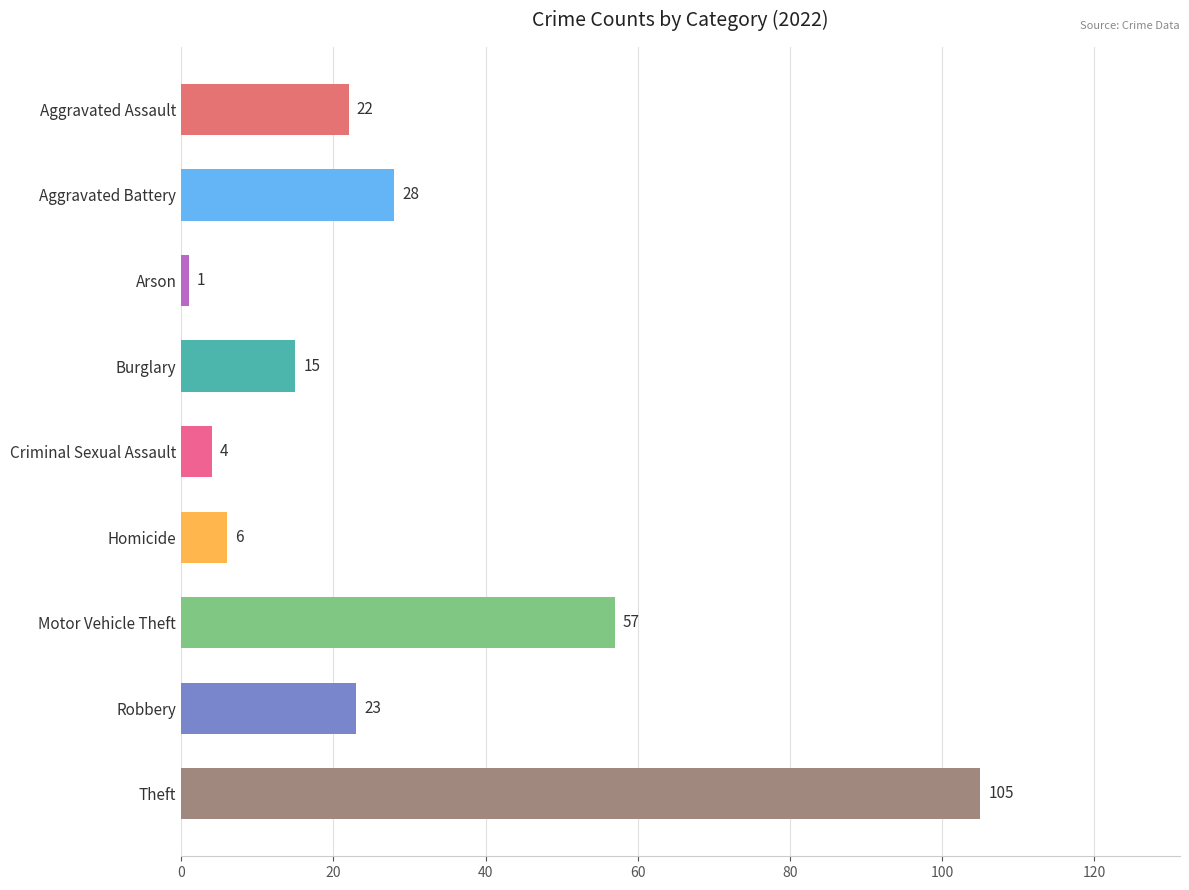

What position from the bottom is Aggravated Battery?

8